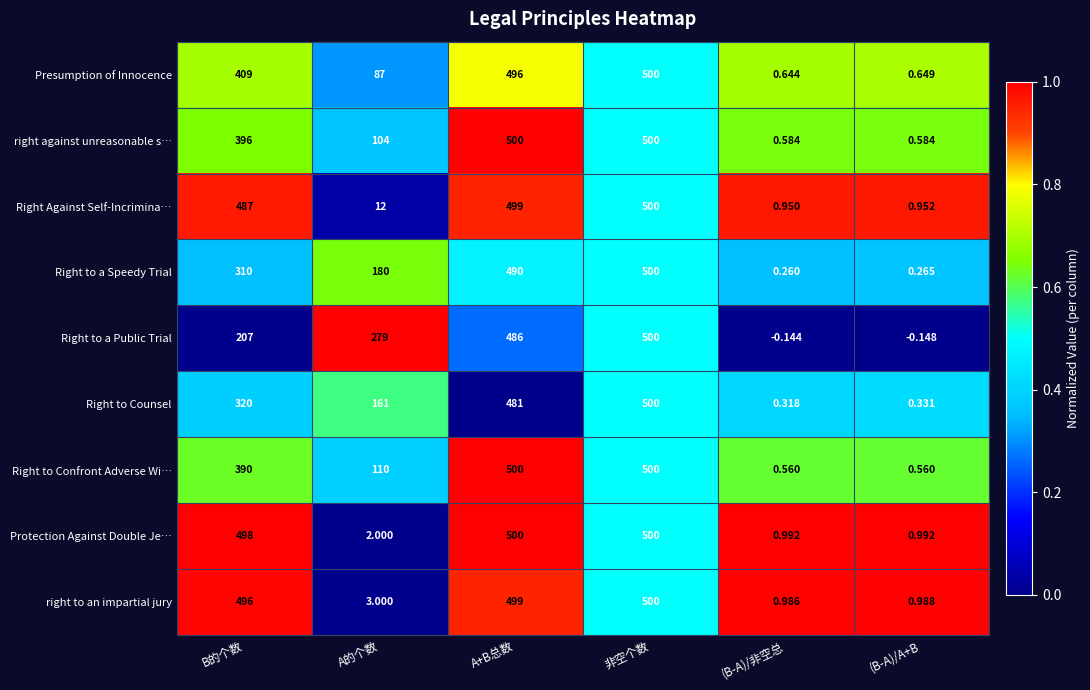

Which series has the largest total across all categories?

Protection Against Double Je…